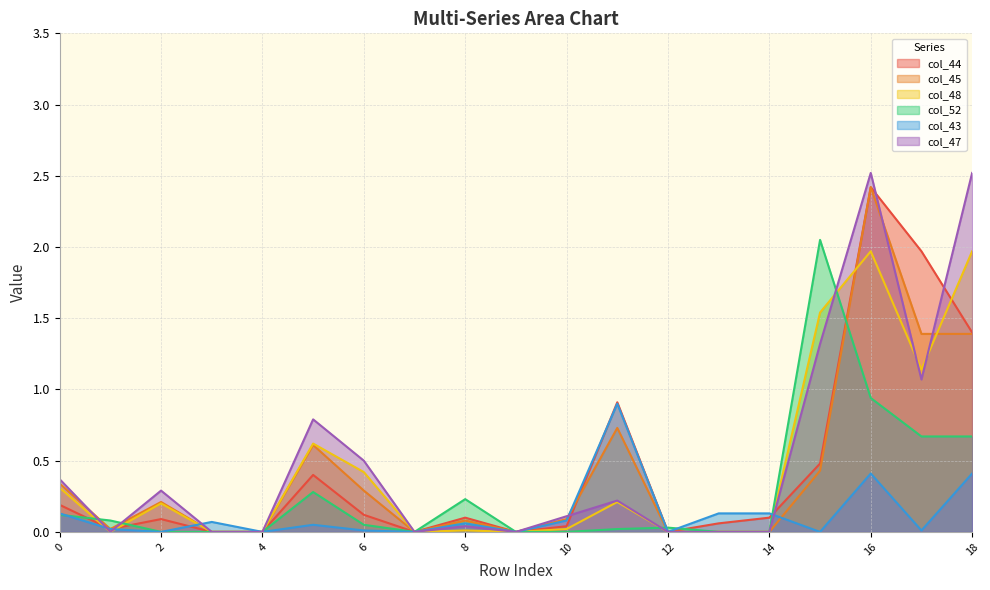

Which series has the largest total across all categories?

col_47